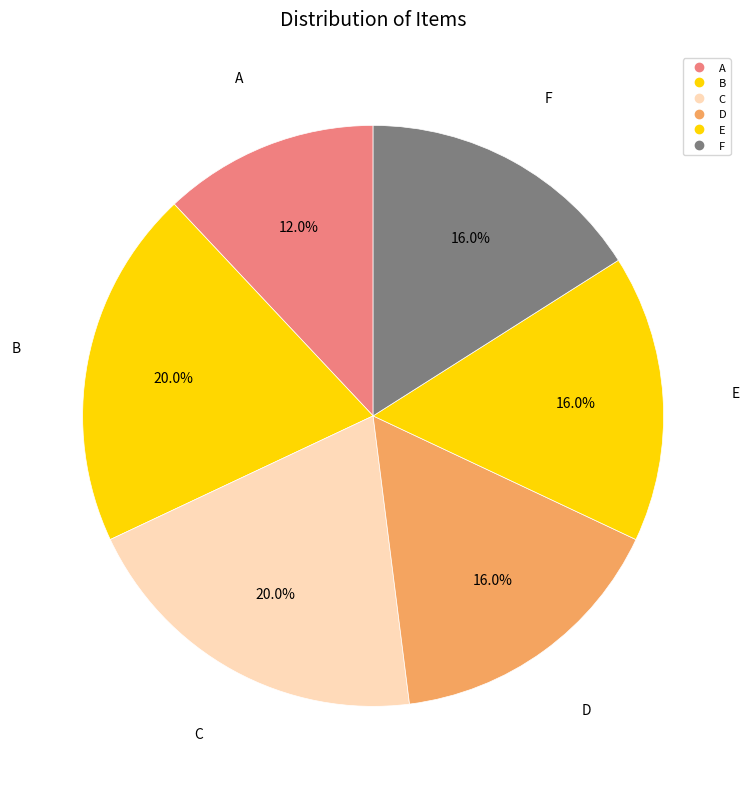

Count the number of slices in the pie.

6